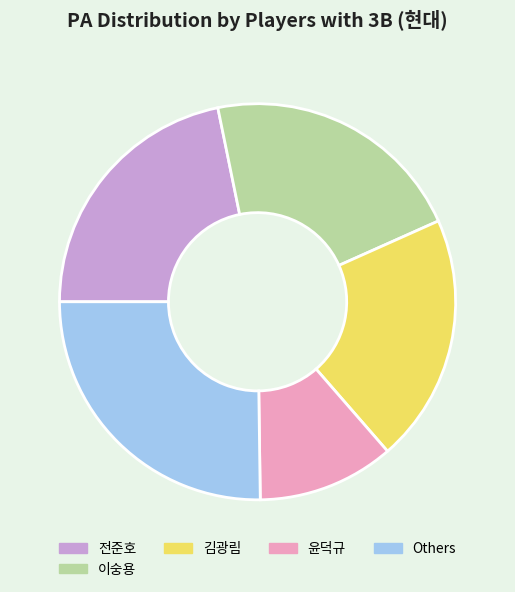

How many segments does this pie chart have?

5